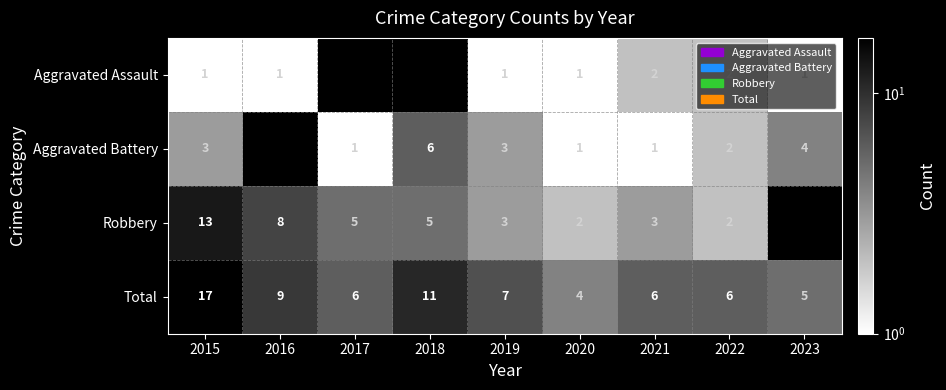

What is the difference between the Total values at 2015 and 2016?

8